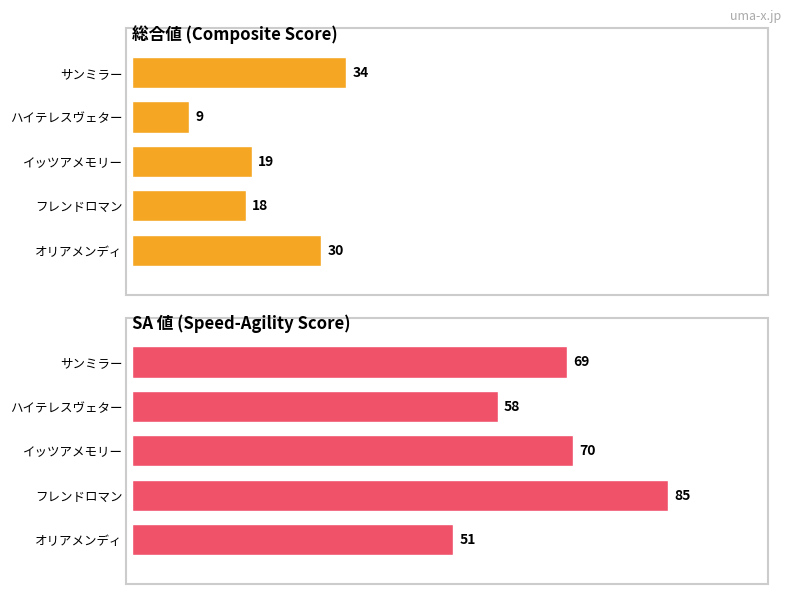

How many data points in 総合値 (Composite Score) are less than 19?

2